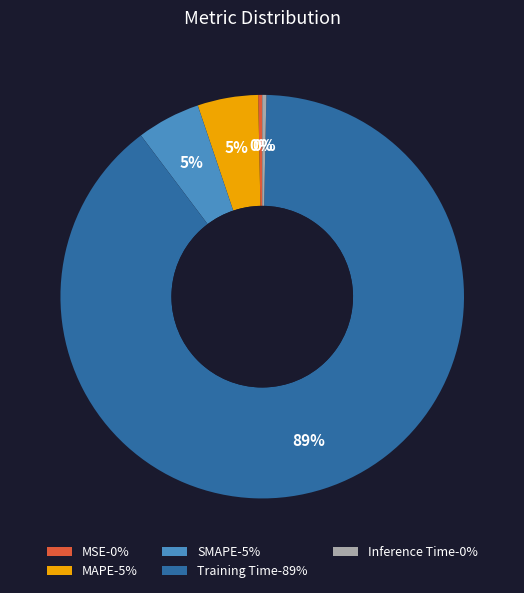

To the nearest percent, what is the average slice percentage?

20%